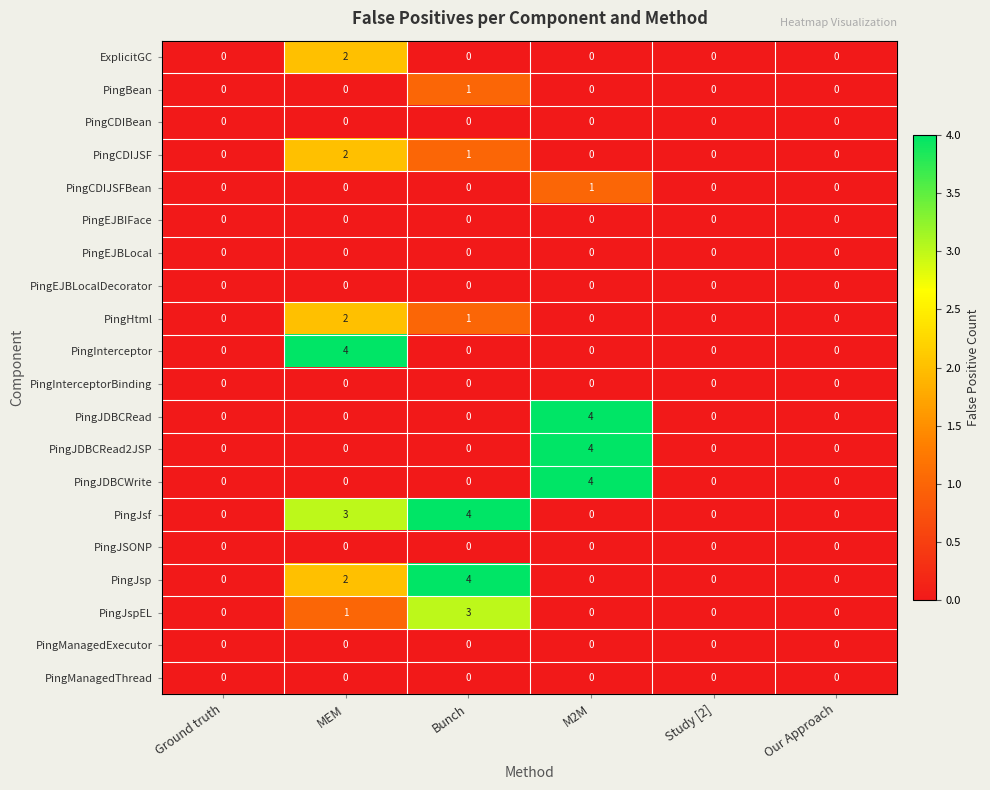

Which series has the largest total across all categories?

PingJsf